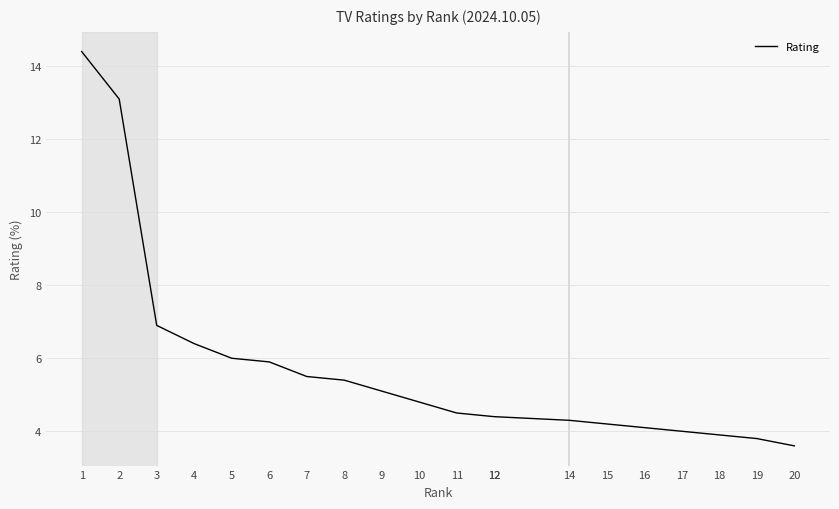

Does the chart have visible grid lines?

Yes